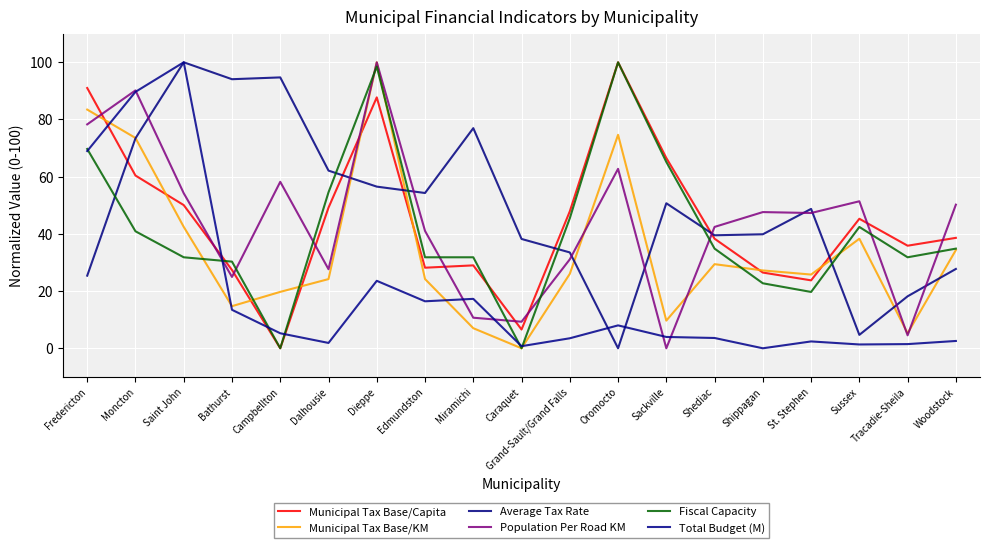

Is it true that Fiscal Capacity equals 36.8 at Shippagan?

False